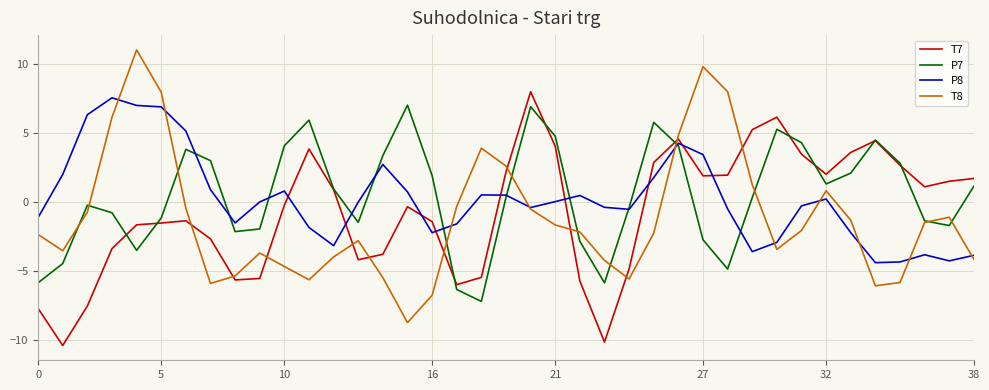

Which series ends up on top after the final intersection of P8 and T7?

T7